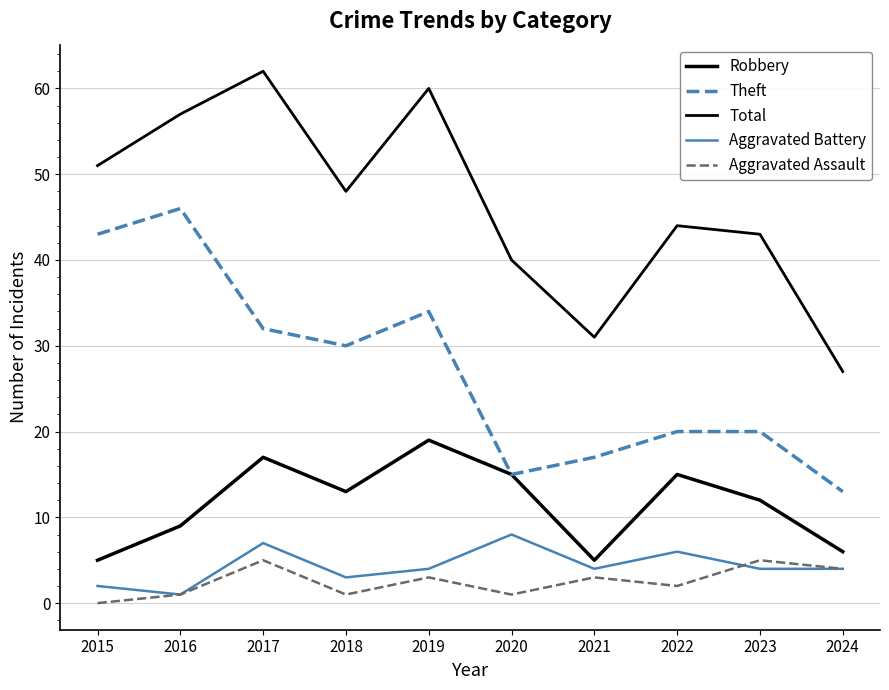

Is this an area chart (filled region under the line)?

No